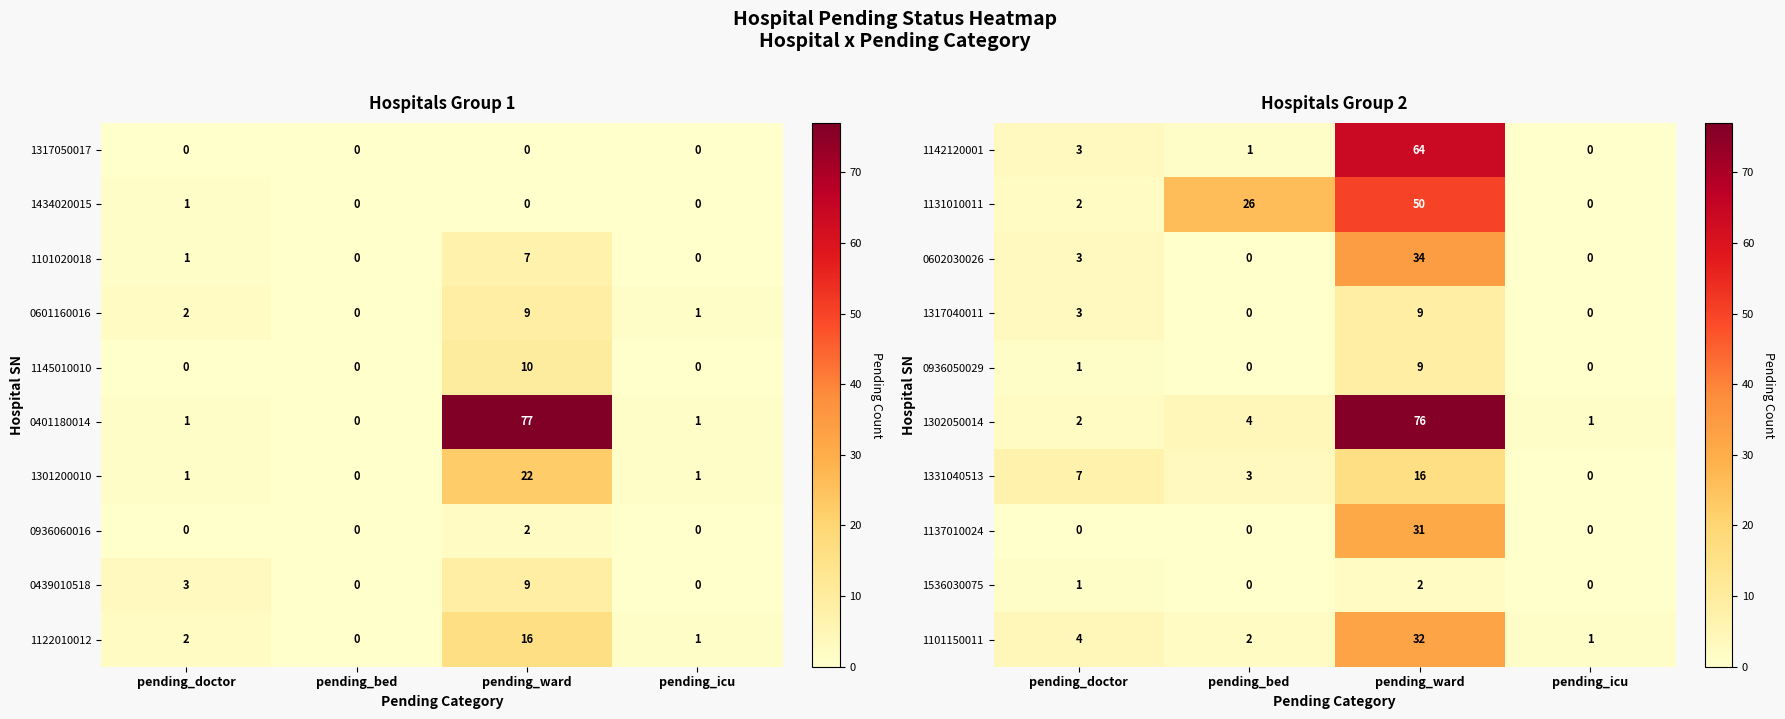

What is the difference between the 1302050014 values at pending_doctor and pending_bed?

2